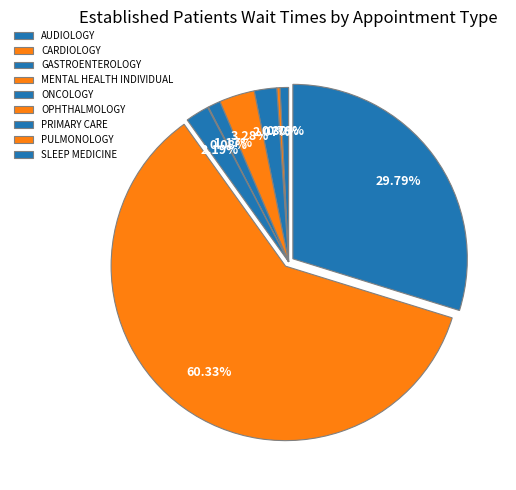

Count the number of slices in the pie.

9